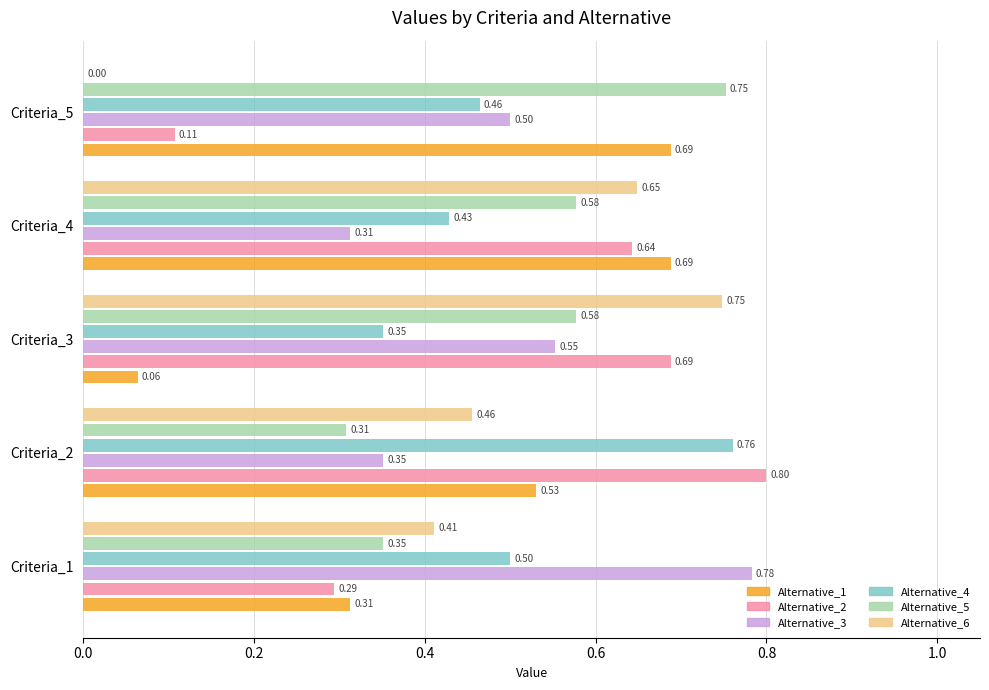

Which series has the largest total across all categories?

Alternative_5